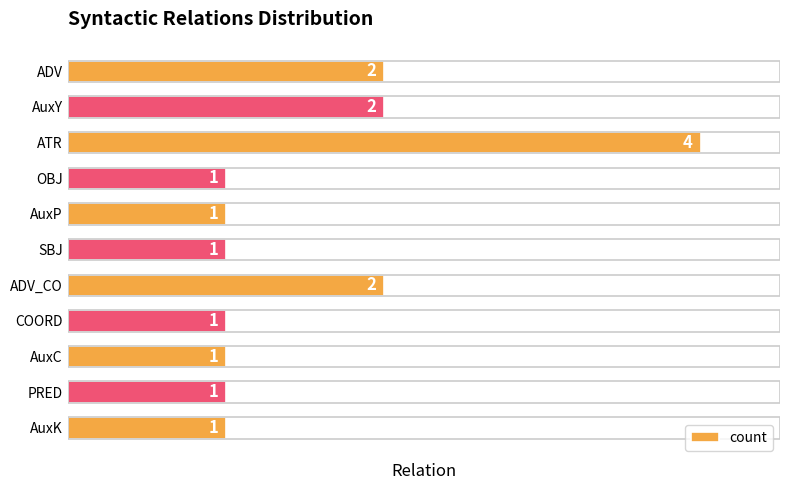

What is the difference between the maximum and second lowest values?

3